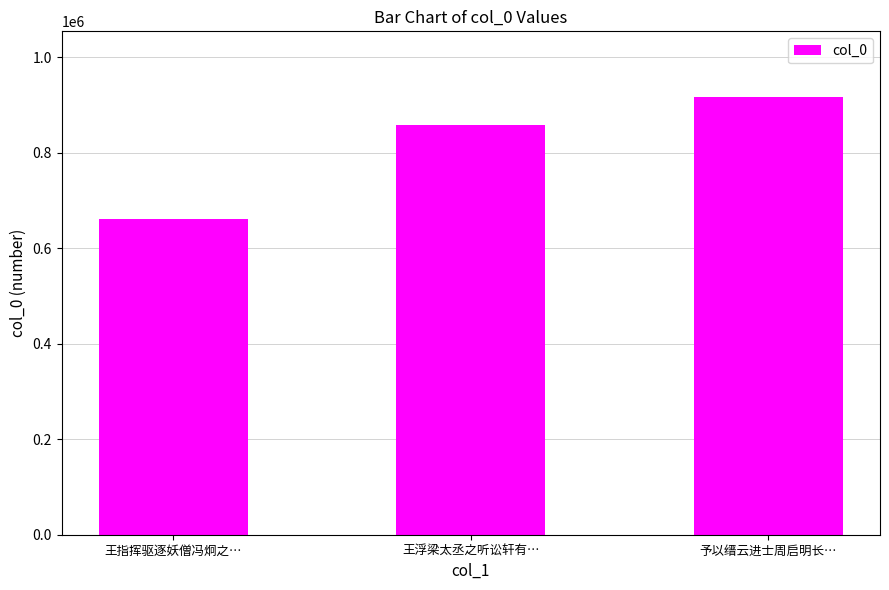

The chart shows a value of 858657 at 王浮梁太丞之听讼轩有…. True or false?

True